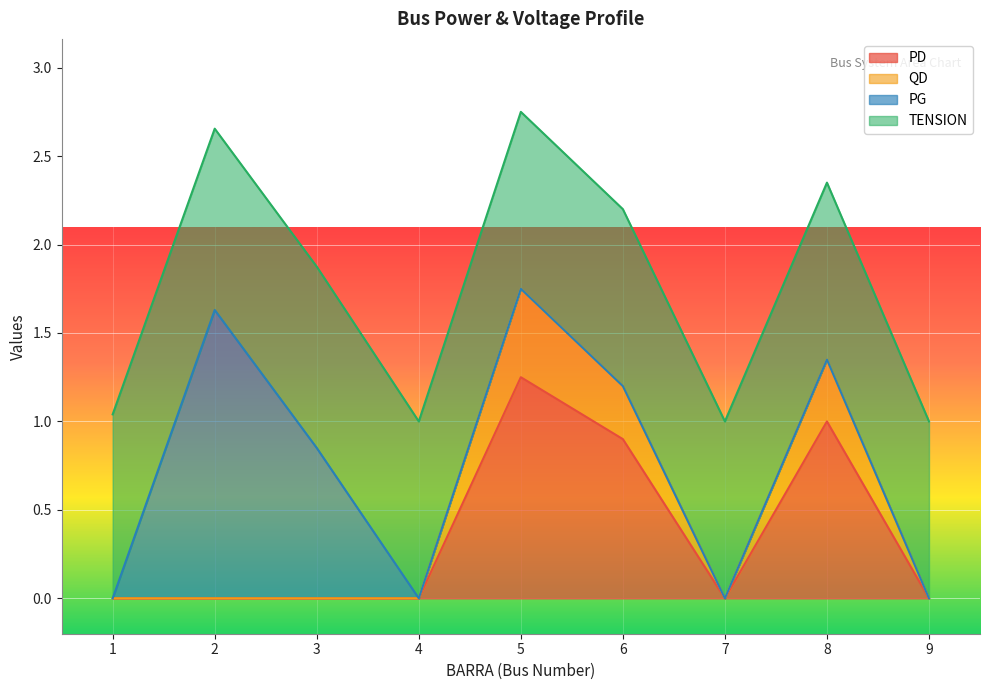

What is the difference between the QD values at 8 and 1?

1.4